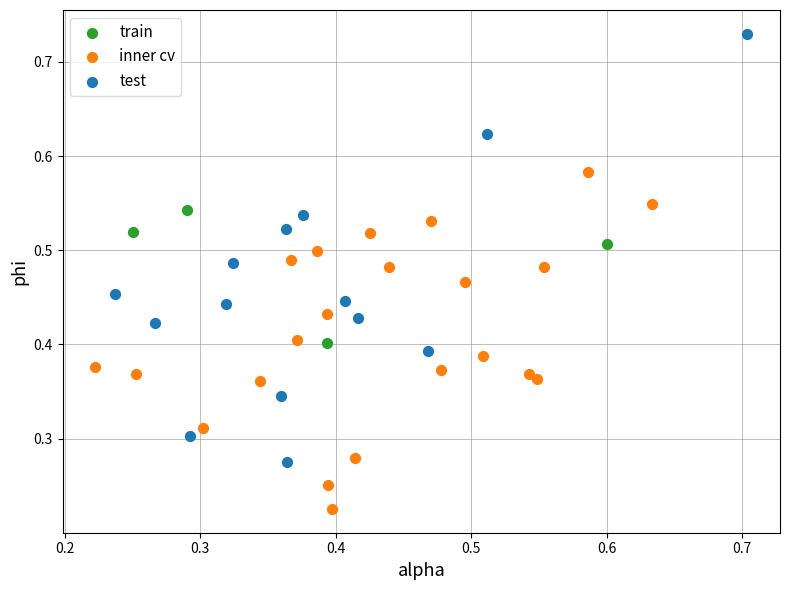

Which series contains the lowest Y value?

inner cv